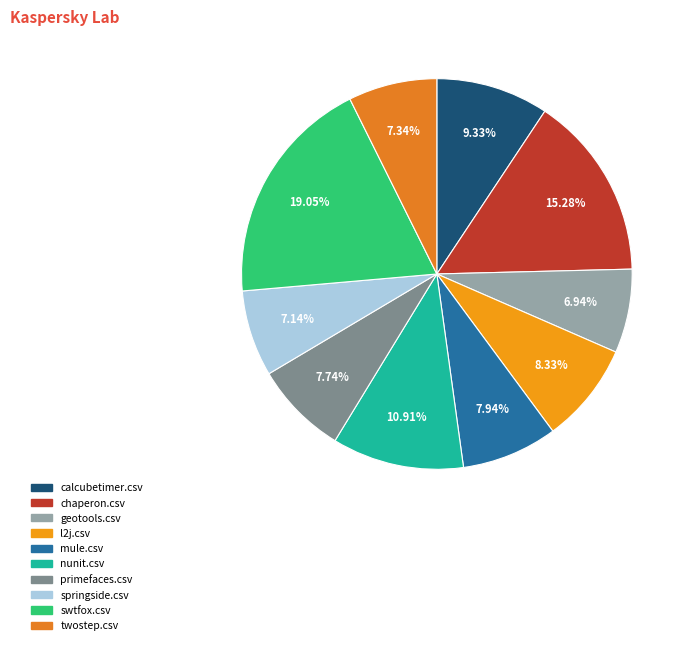

Count the number of slices in the pie.

10